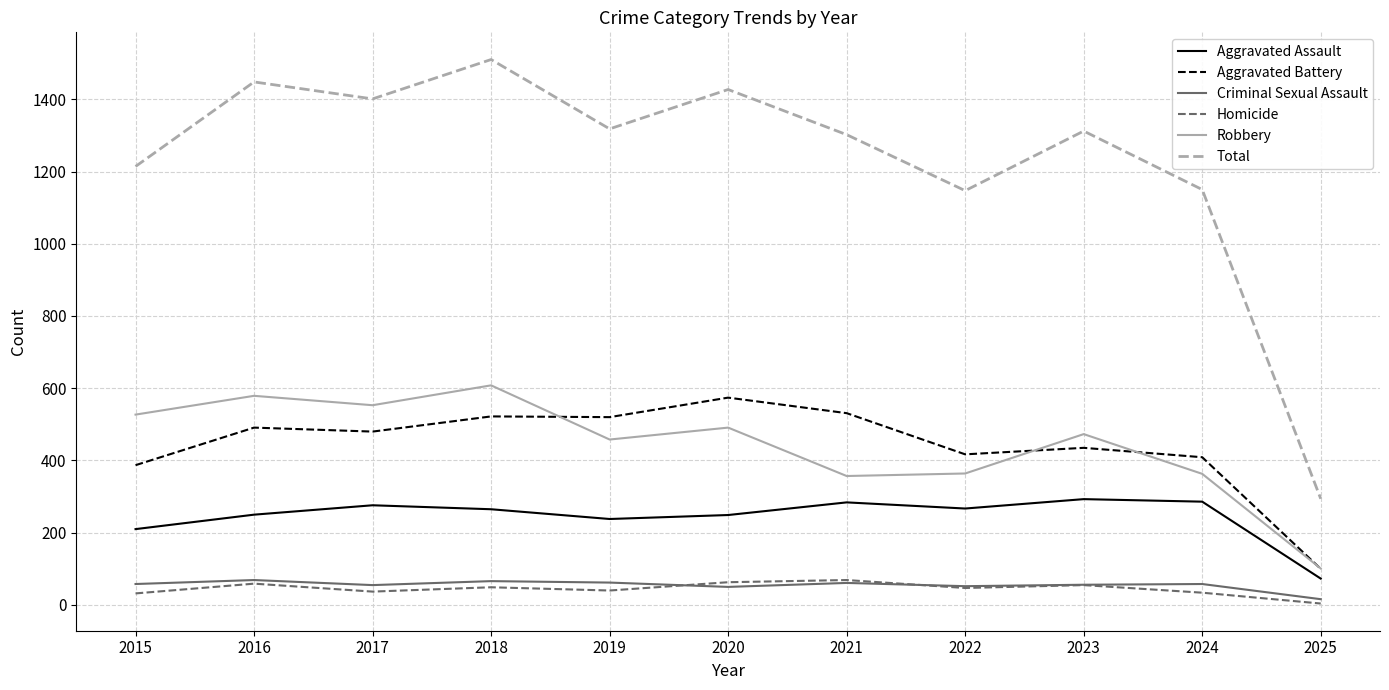

Which category has the highest value across all series?

2018